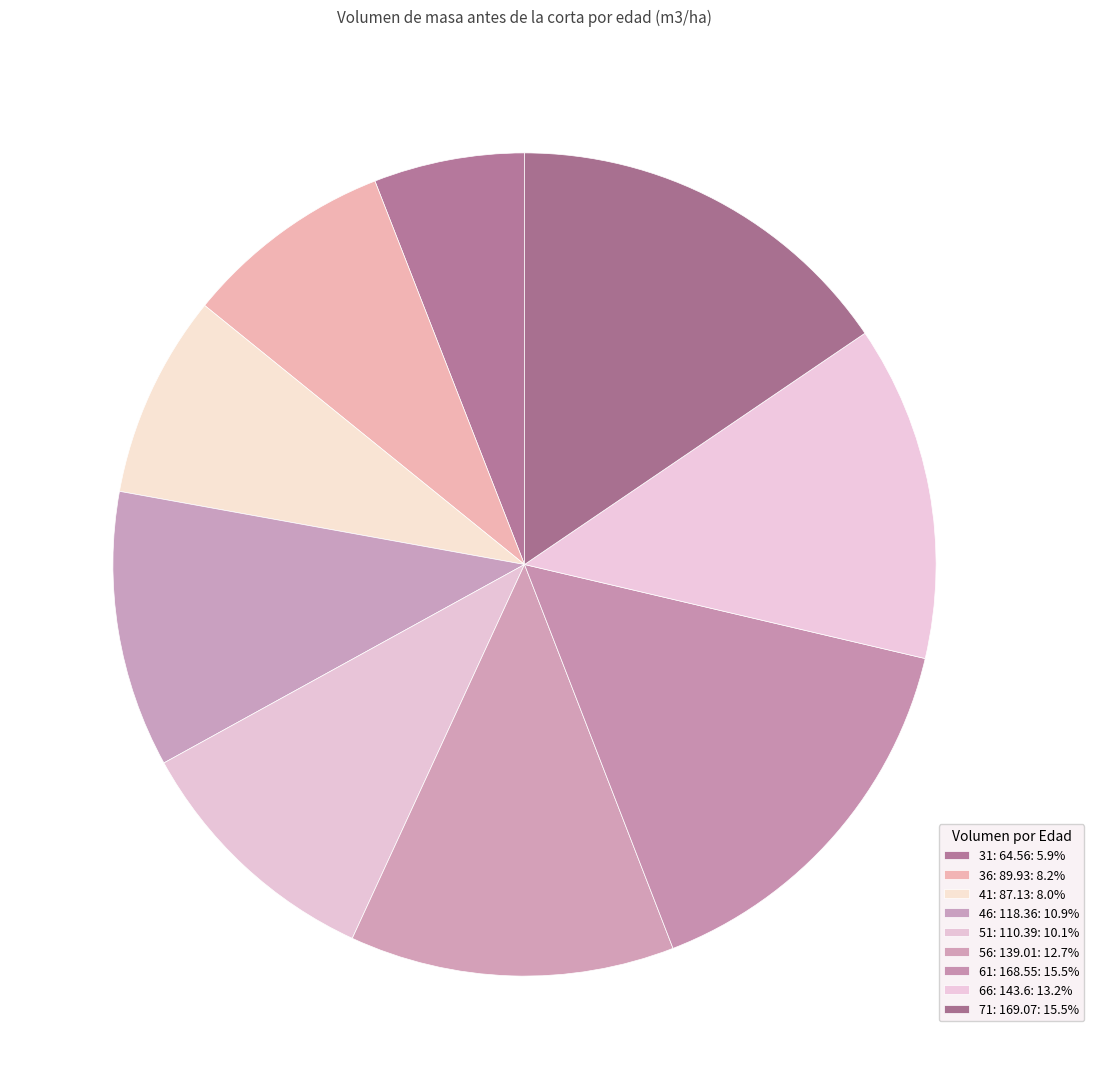

Is there a majority slice in this chart?

No